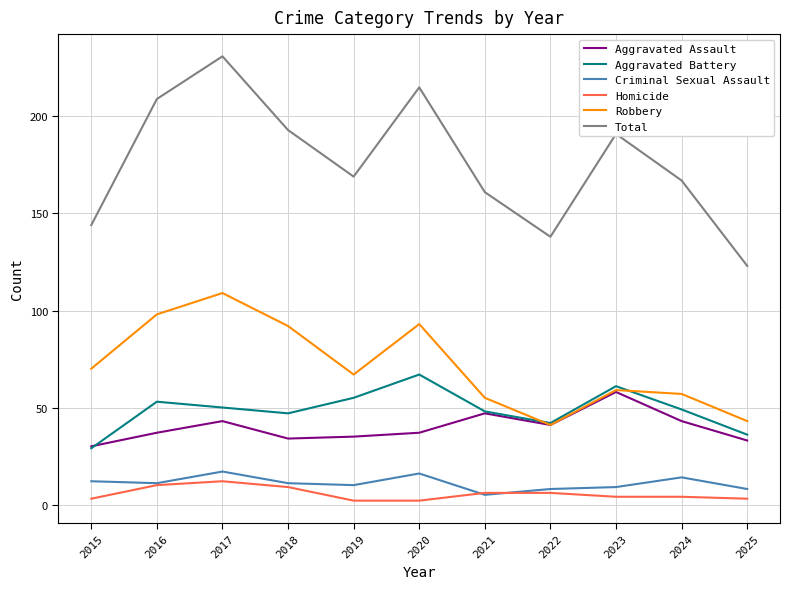

What is the average value of the Aggravated Battery series?

49